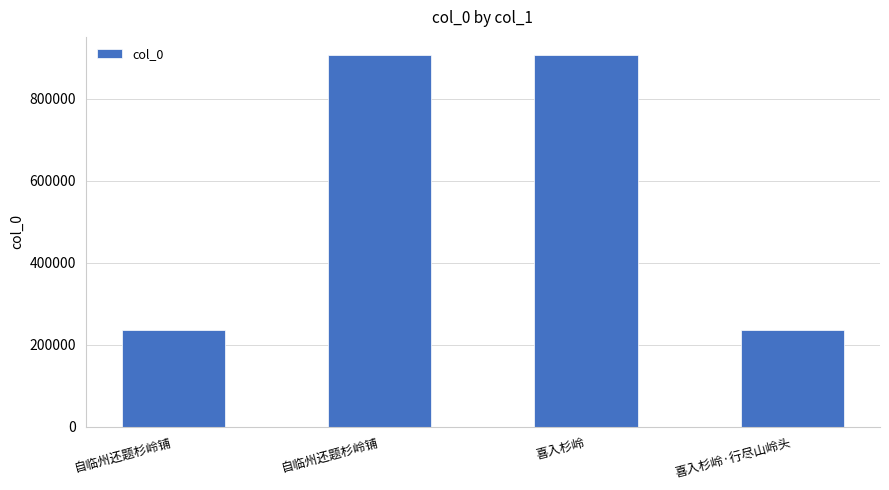

Where does the data first go above 905174?

喜入杉岭